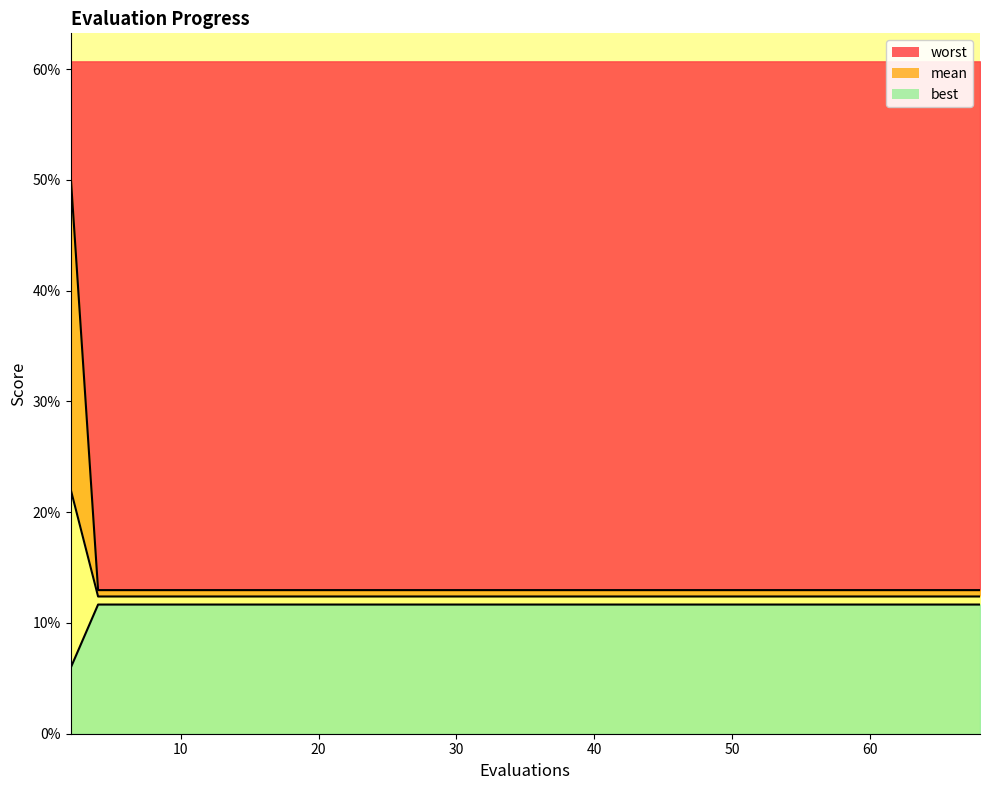

At how many categories does at least one series exceed 0?

20